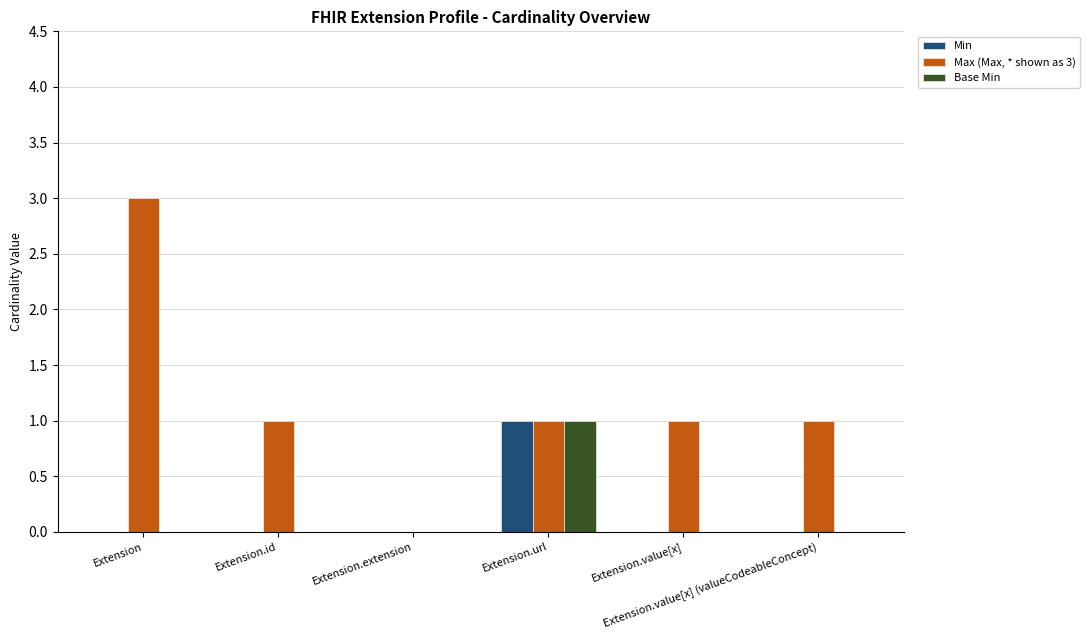

Does the chart contain stacked bars?

No